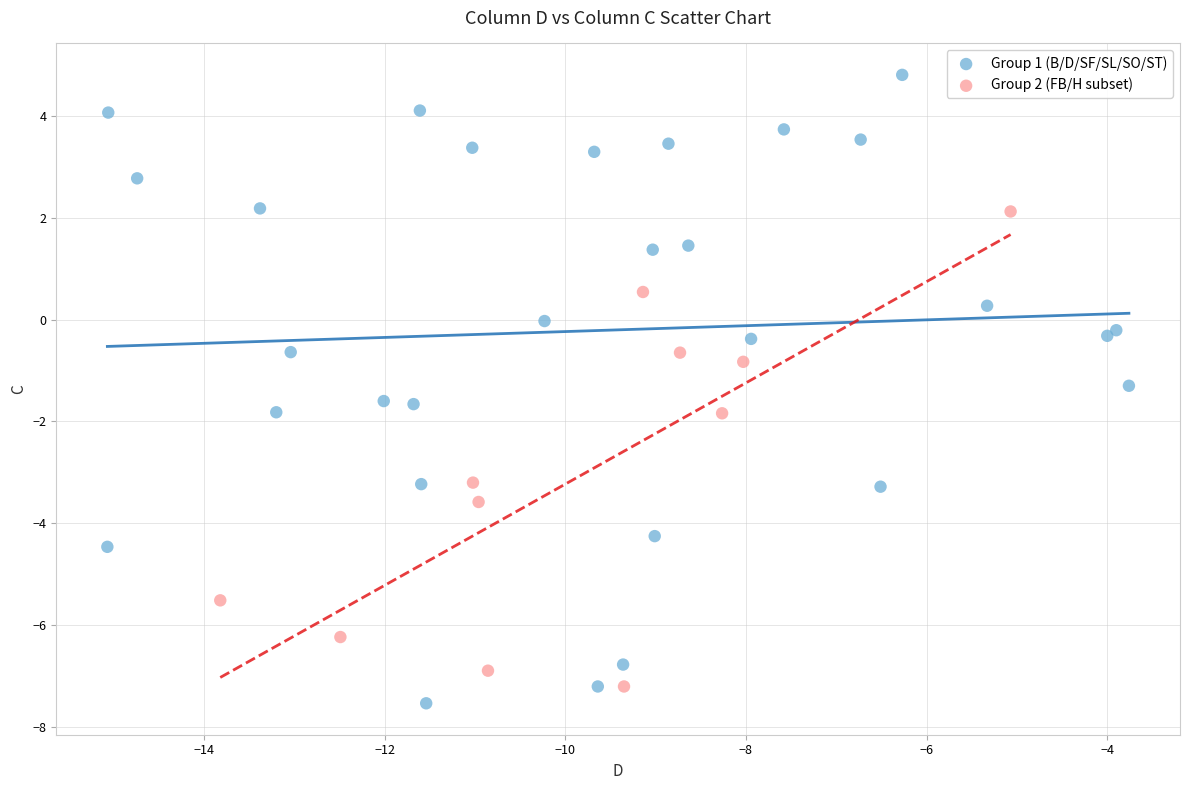

Which series has the largest Y range (max minus min)?

Group 1 (B/D/SF/SL/SO/ST)